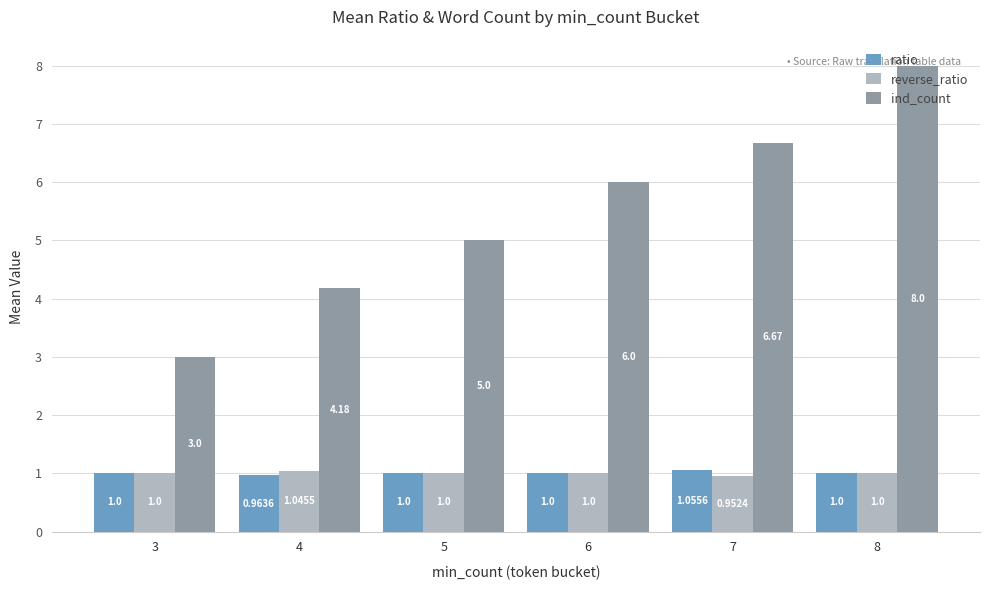

Is it true that ratio equals 1.0 at 4?

True